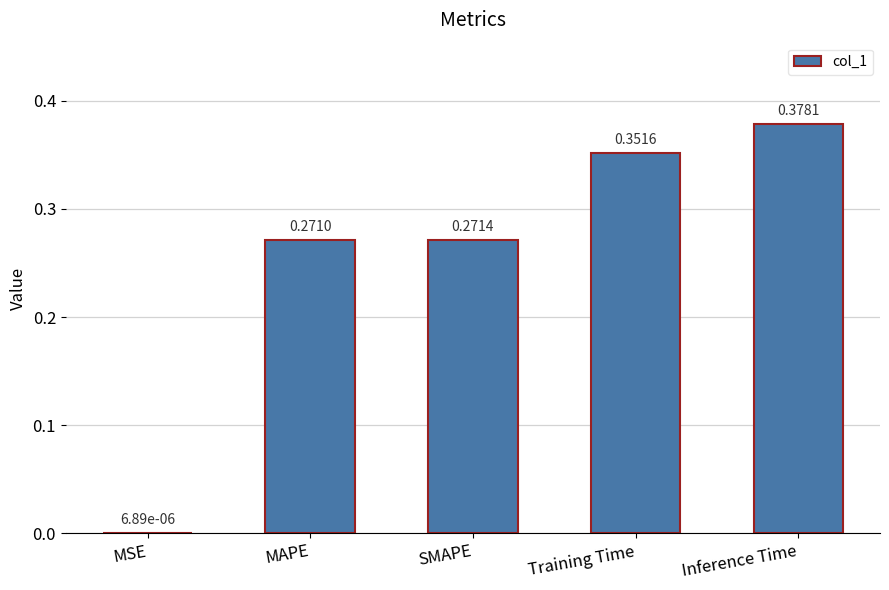

Which category has the highest value across all series?

Inference Time